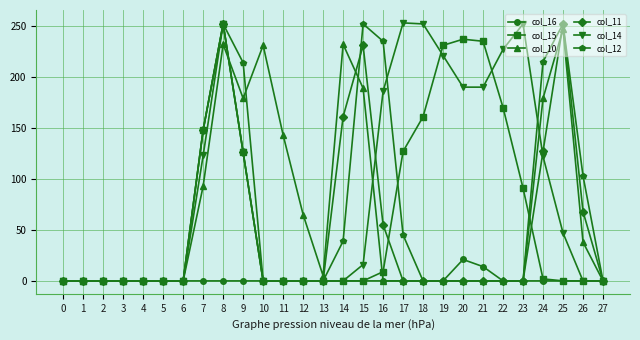

Is it true that col_10 equals 0 at 22?

True